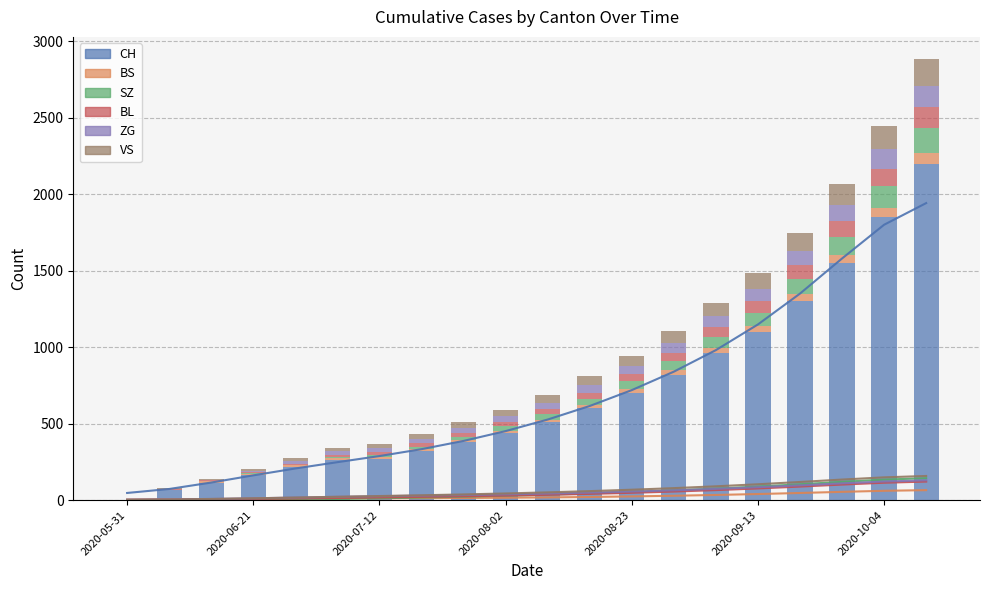

Is it true that VS equals 89 at 14?

True